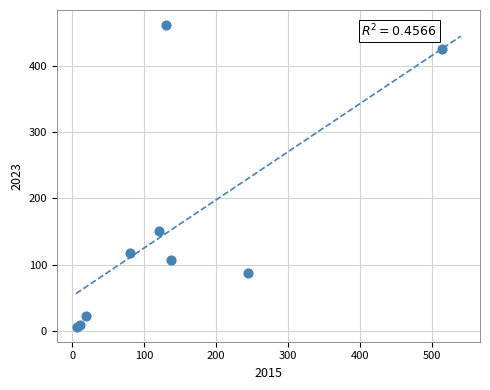

What Y value in the scatter plot is closest to 234?

151